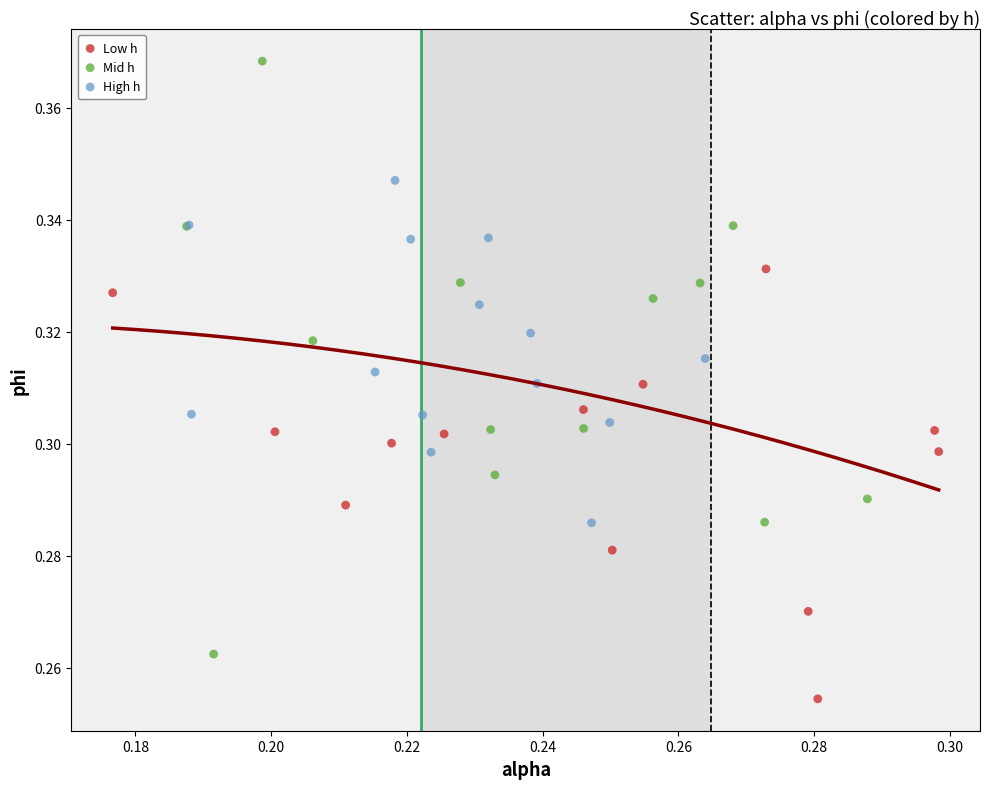

Which series has the widest spread of Y values?

Mid h